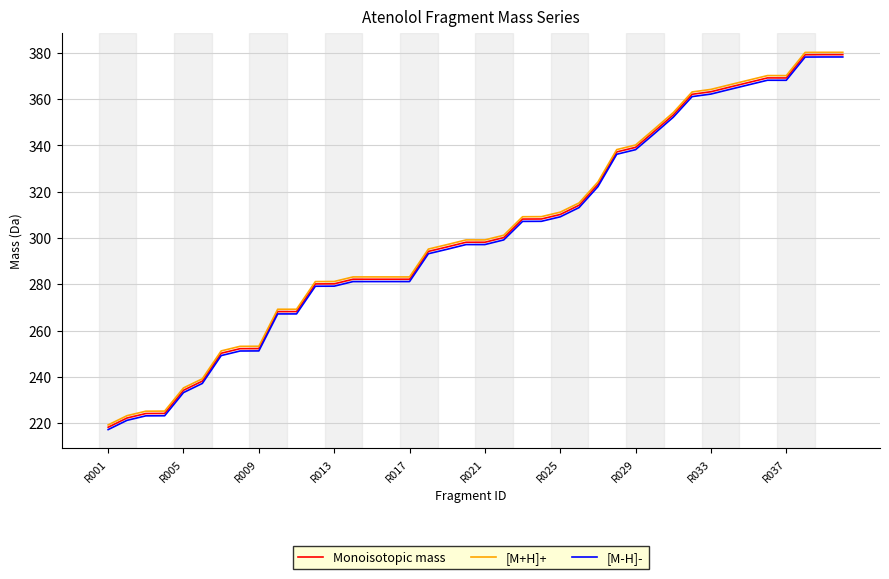

How many distinct data groups are displayed?

3